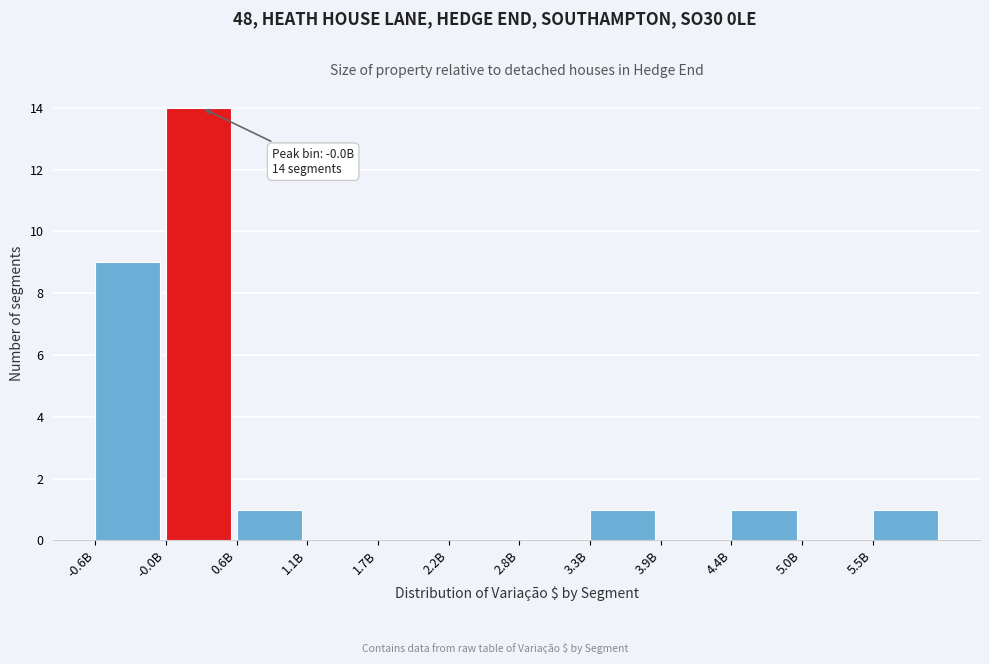

Reading left to right, list all the values displayed in this chart.

-0.6B=9	-0.0B=14	0.6B=1	1.1B=0	1.7B=0	2.2B=0	2.8B=0	3.3B=1	3.9B=0	4.4B=1	5.0B=0	5.5B=1